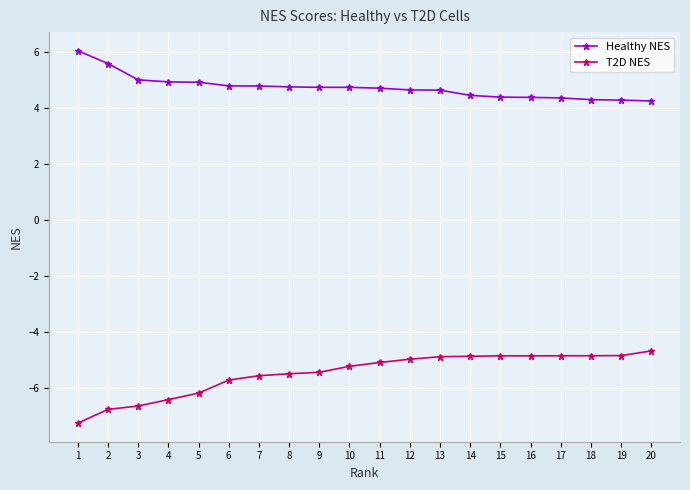

Which series has the widest spread of values?

T2D NES